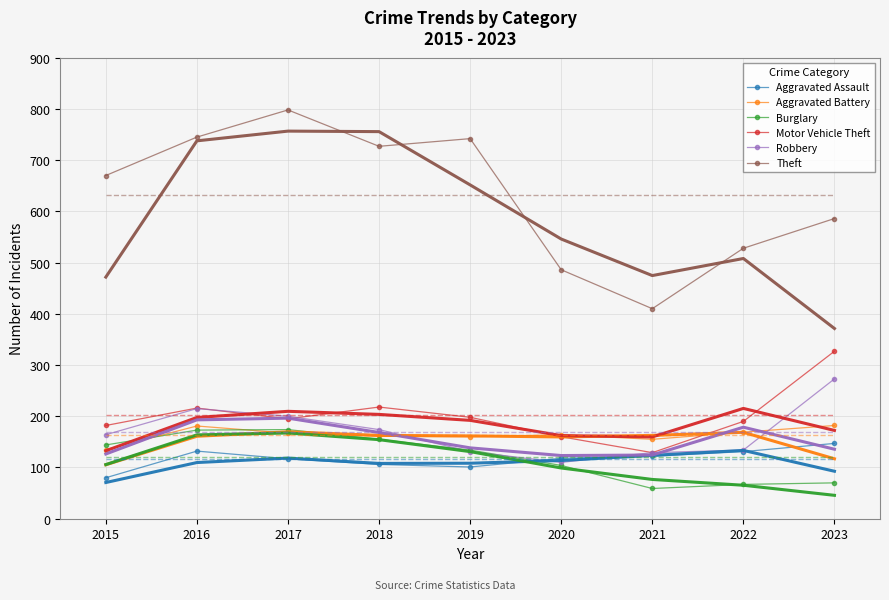

True or false: Motor Vehicle Theft has more than 1 points higher than both neighbors.

True